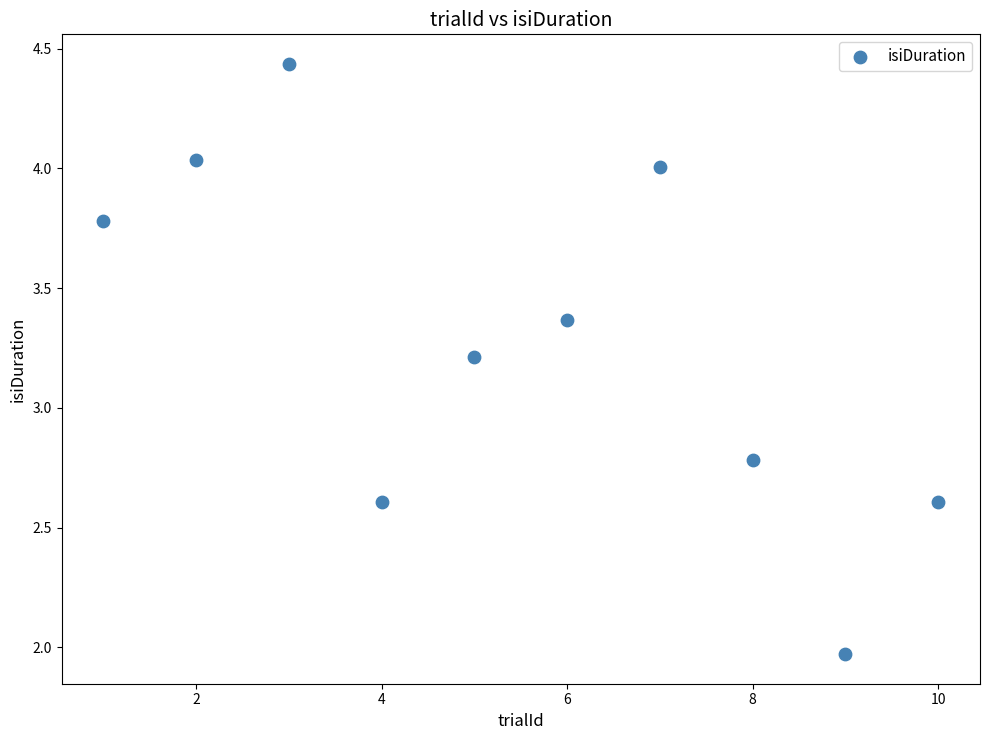

What is the average Y value?

3.3